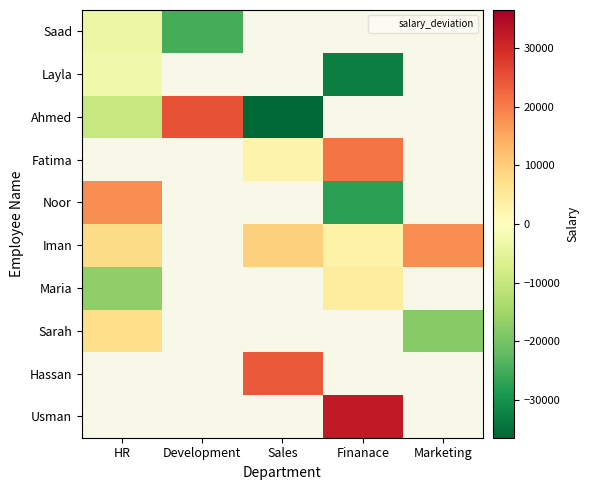

What is the greatest value displayed?

32355.2